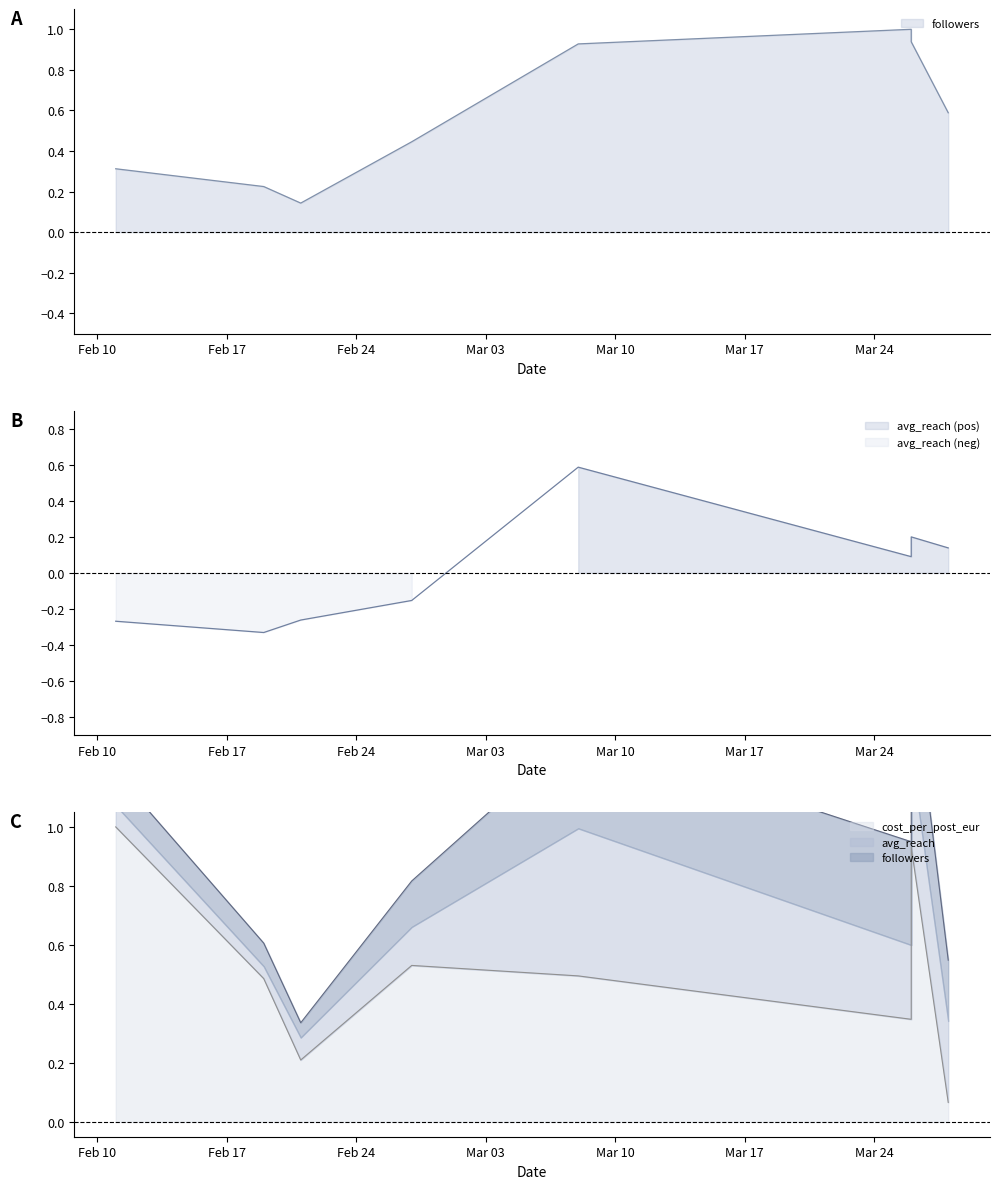

What is the label of the 6th point from the left?

2025-03-26